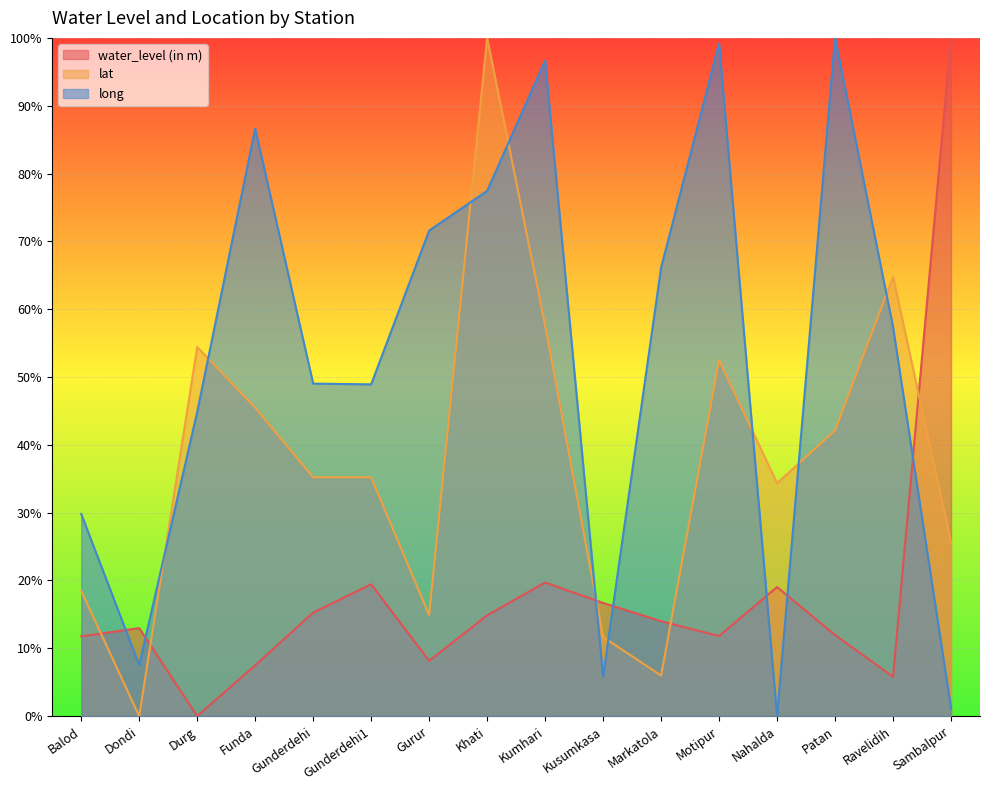

How many lines are shown in the chart?

3